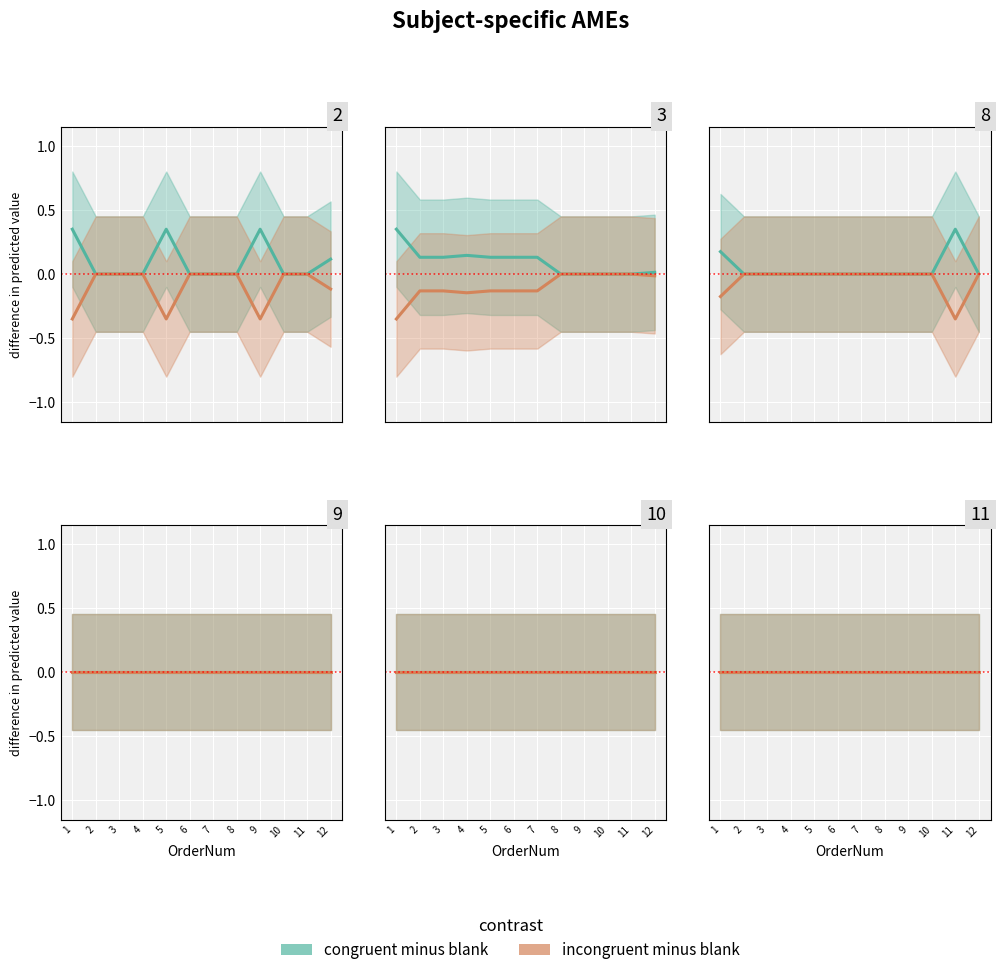

True or false: ParID_8 and ParID_2 cross at least once.

True